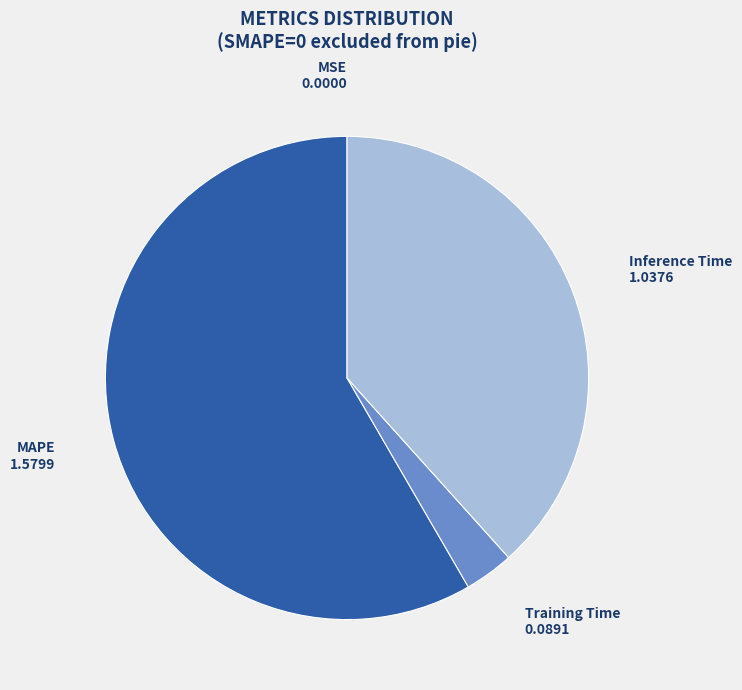

Is there a majority slice in this chart?

Yes